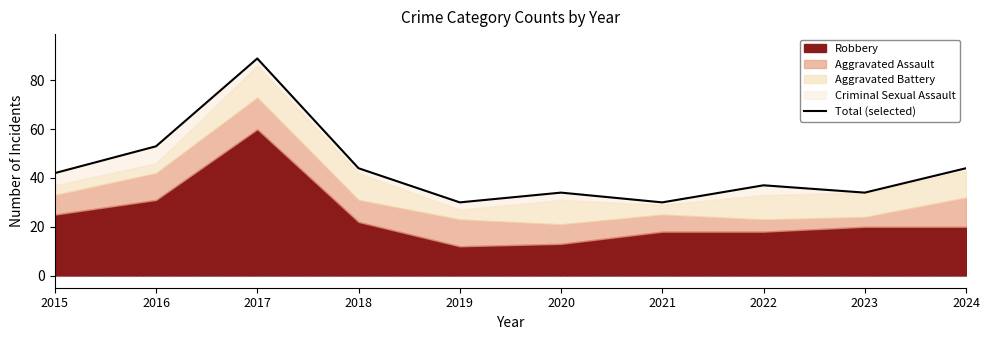

Reading right to left, transcribe all the data shown in this chart.

2024=44	2023=34	2022=37	2021=30	2020=34	2019=30	2018=44	2017=89	2016=53	2015=42